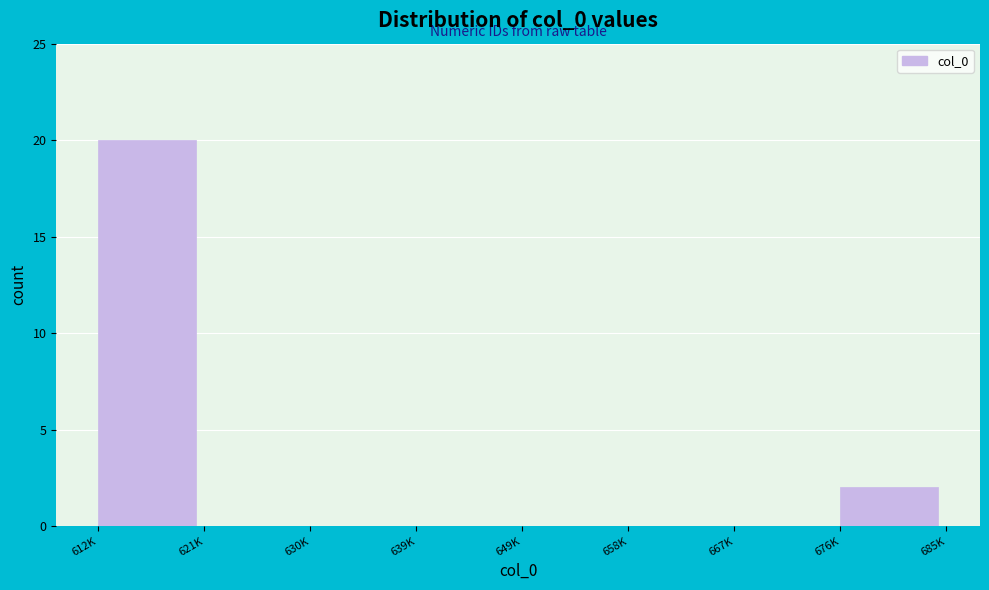

Reading right to left, extract all data points from this chart.

676K=2	667K=0	658K=0	649K=0	639K=0	630K=0	621K=0	612K=20